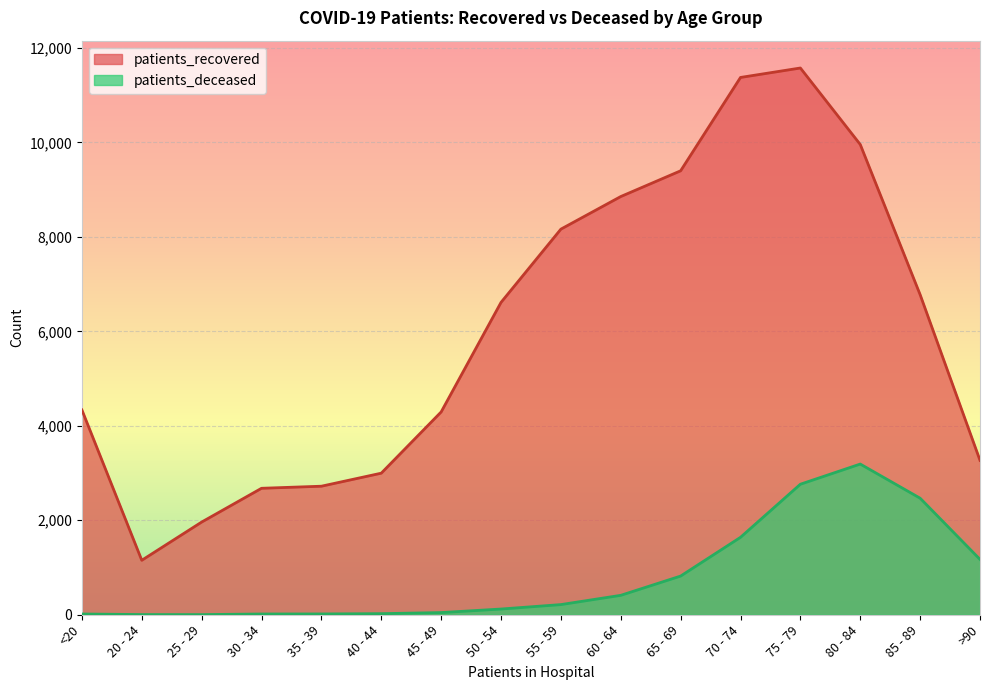

At which category does patients_recovered reach its first local peak?

75 - 79